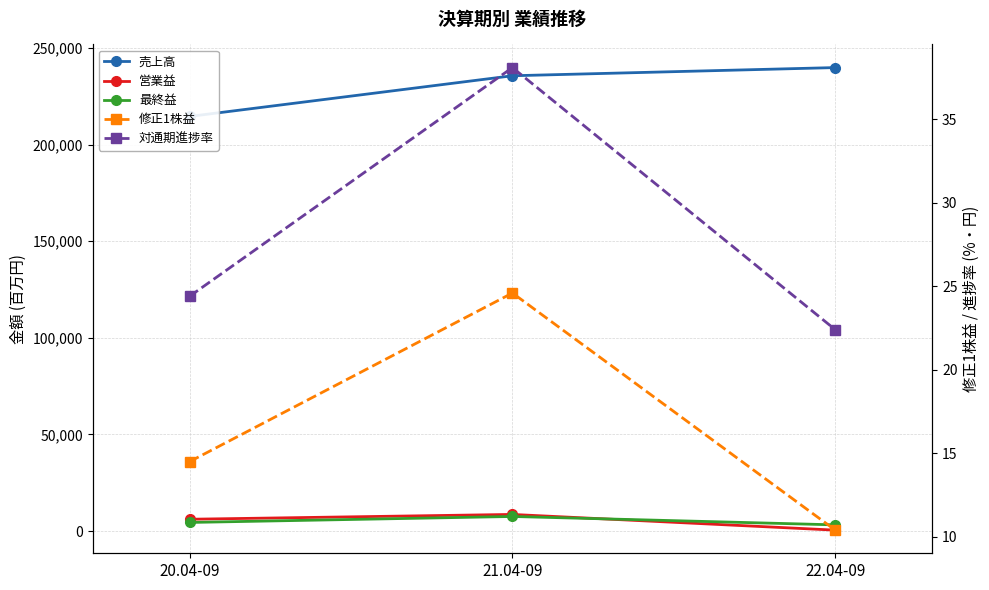

Where does the 修正1株益 series first go above 14?

20.04-09